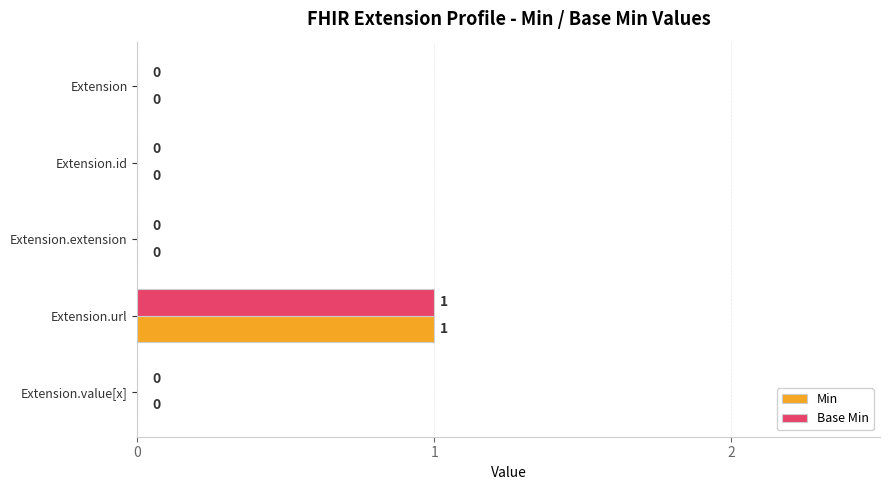

At which category does the chart reach its peak across all series?

Extension.url